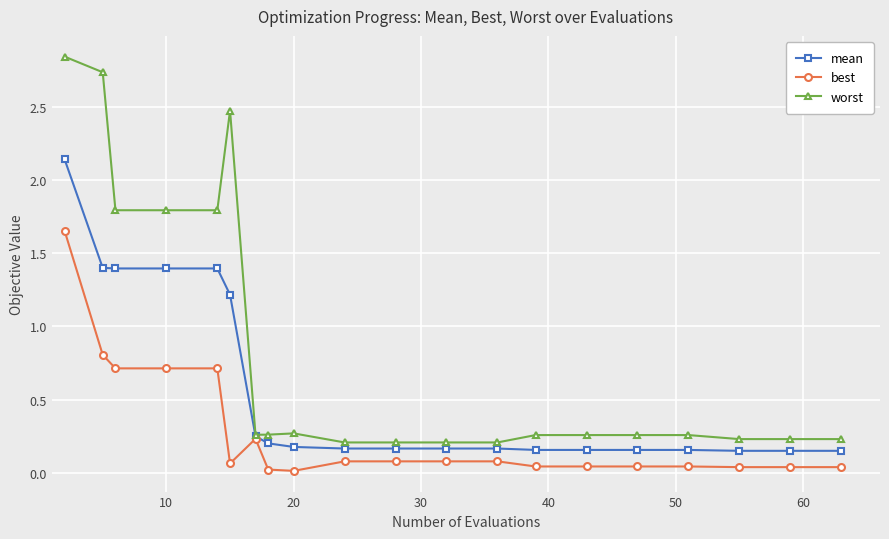

Which series has the widest spread of values?

worst